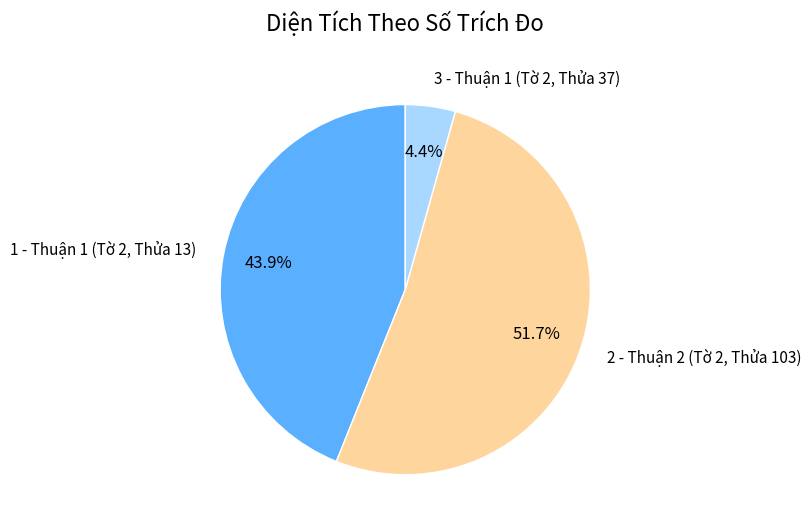

Which slice represents more than half of the pie?

2 - Thuận 2 (Tờ 2, Thửa 103)